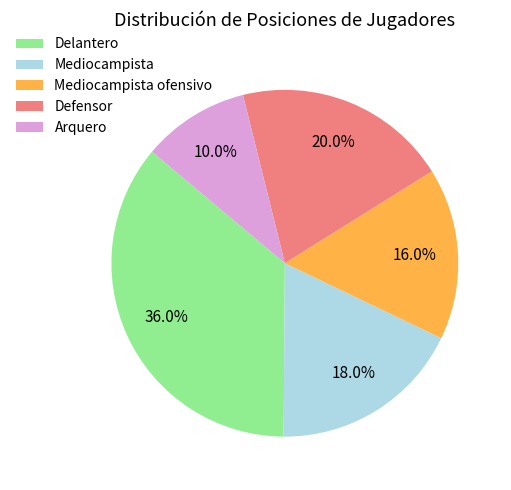

How many segments does this pie chart have?

5